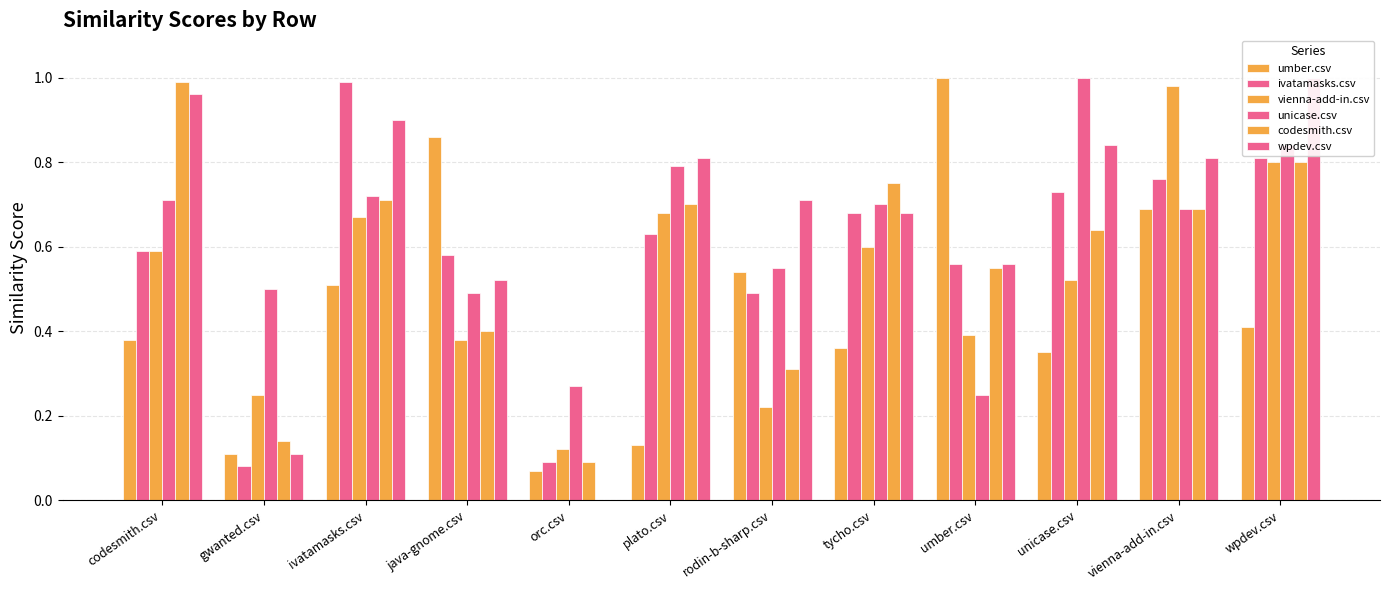

What is the label of the 12th bar from the left?

wpdev.csv